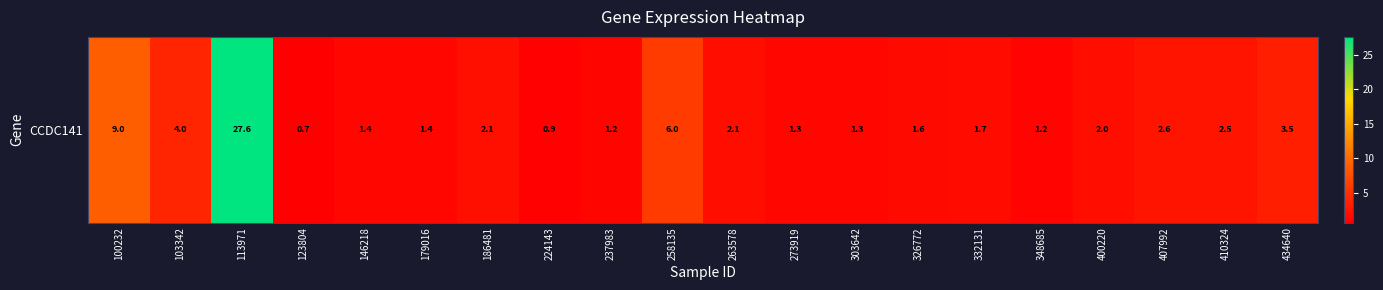

What is the sum of the values at 103342 and 123804?

4.7